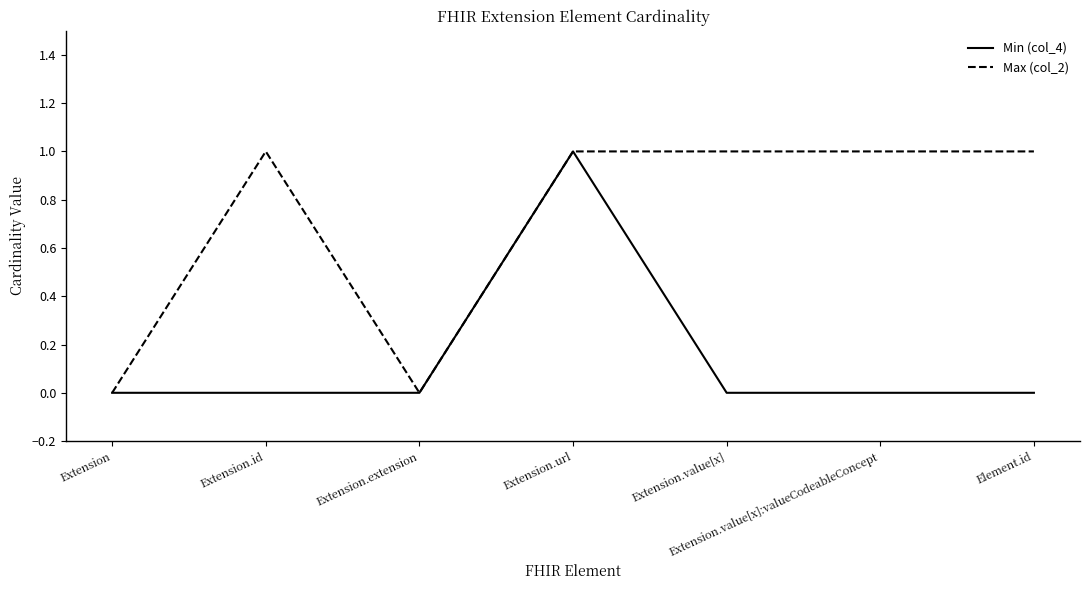

Which category has the highest value in the Min (col_4) series?

Extension.url